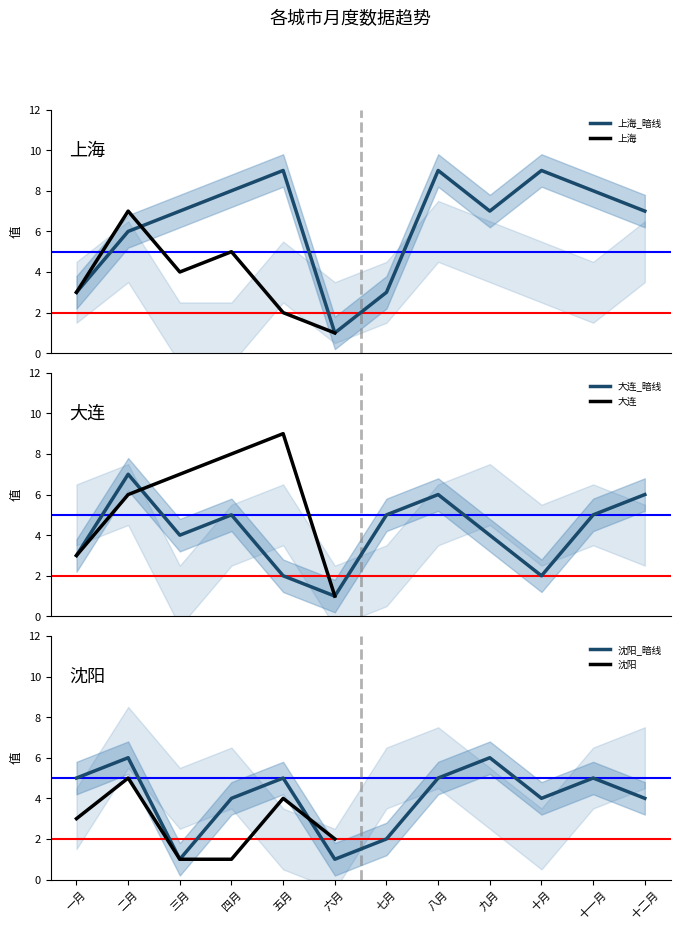

What is the approximate value of 沈阳_暗线 at 十月?

4